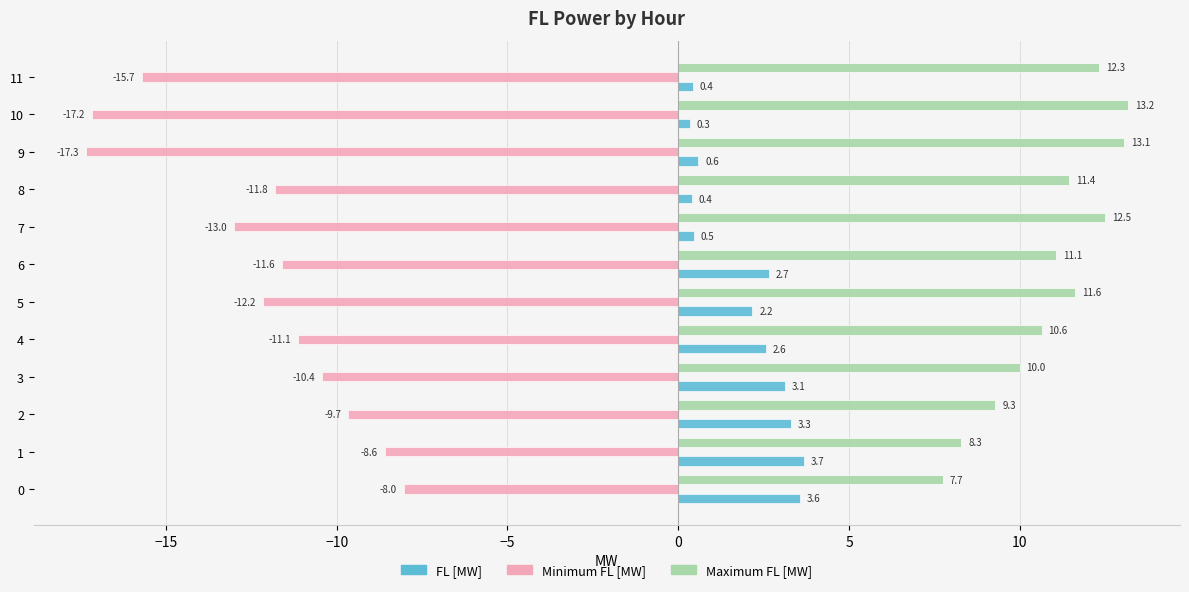

Which category has the lowest value in the Minimum FL [MW] series?

9